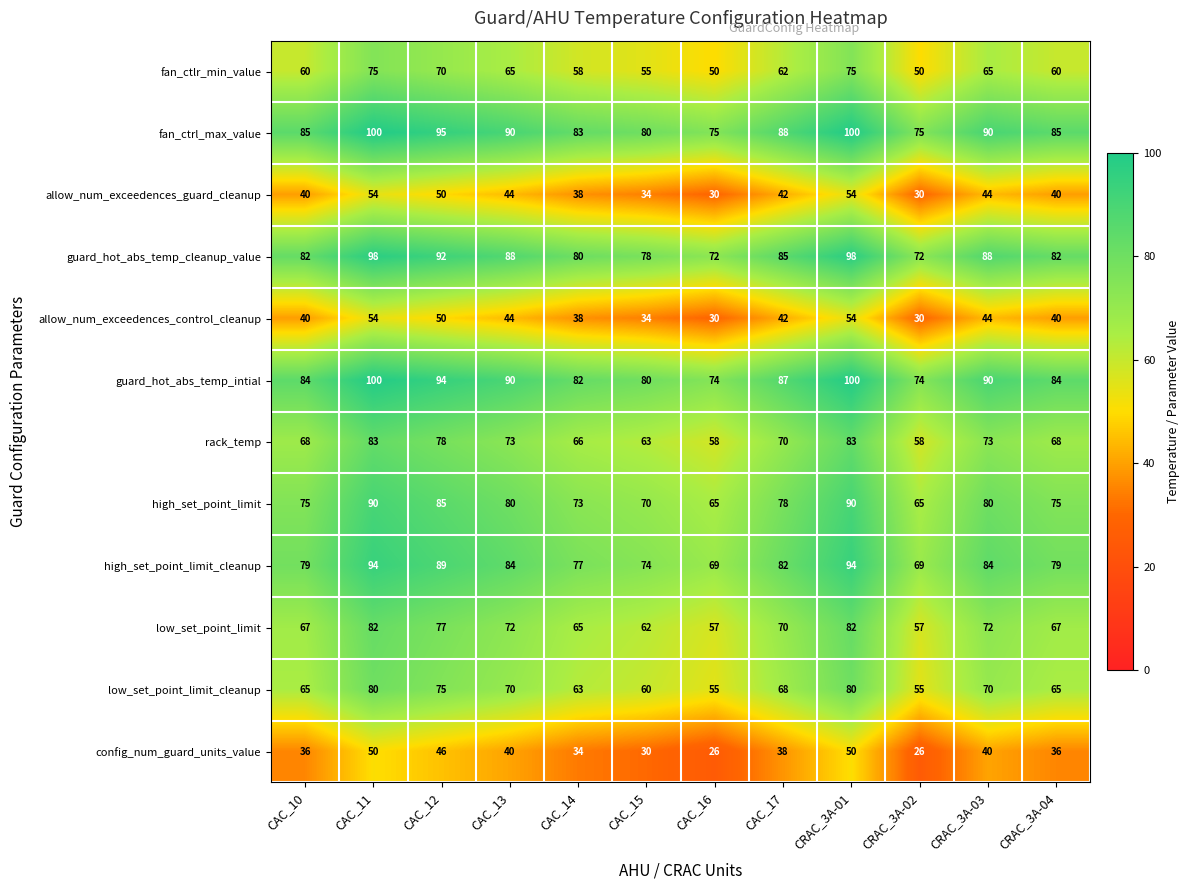

What is the difference between the highest and lowest values at CAC_12?

49